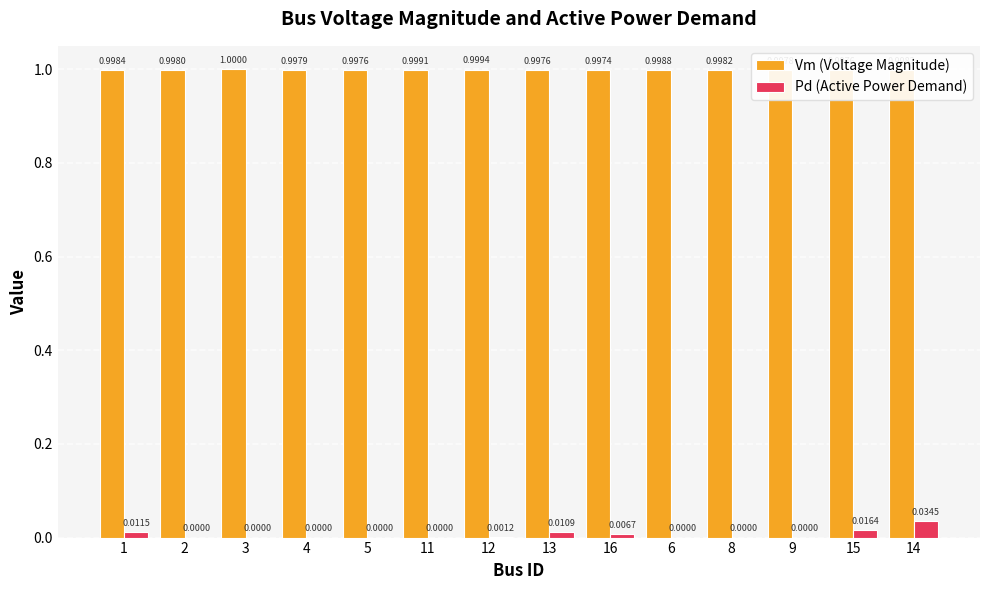

Which series changed the most between 5 and 14?

Pd (Active Power Demand)